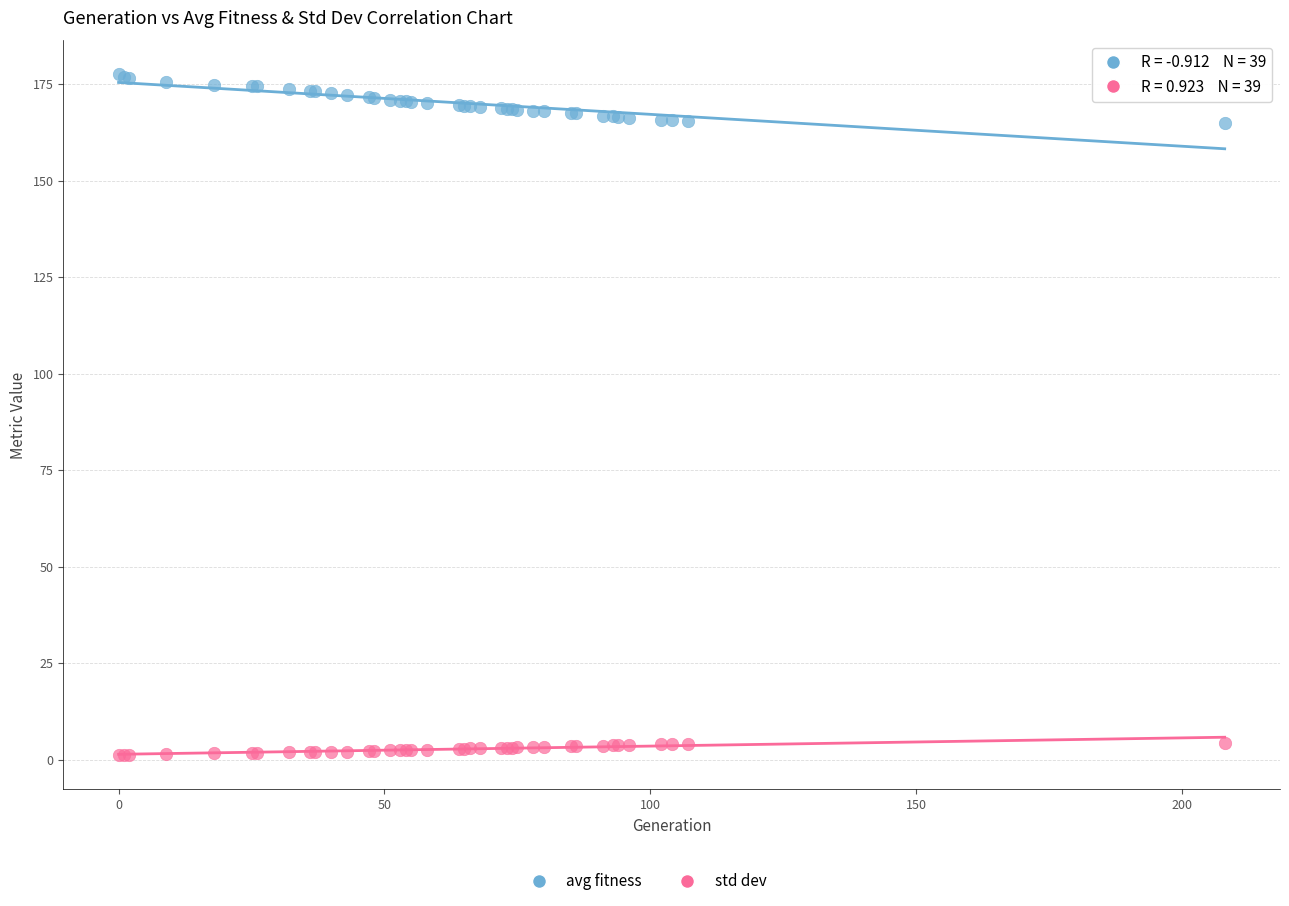

Which series reaches the maximum Y coordinate?

avg fitness